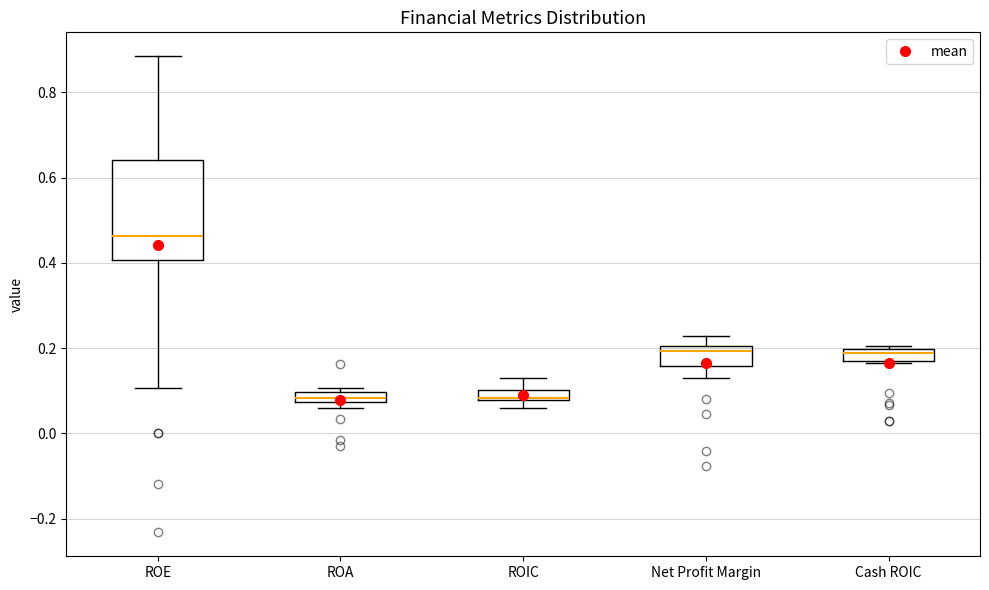

Where is the upper edge of the box for Net Profit Margin on the y-axis? The values are not printed on the chart, so give them approximately, as read against the axis.

0.20